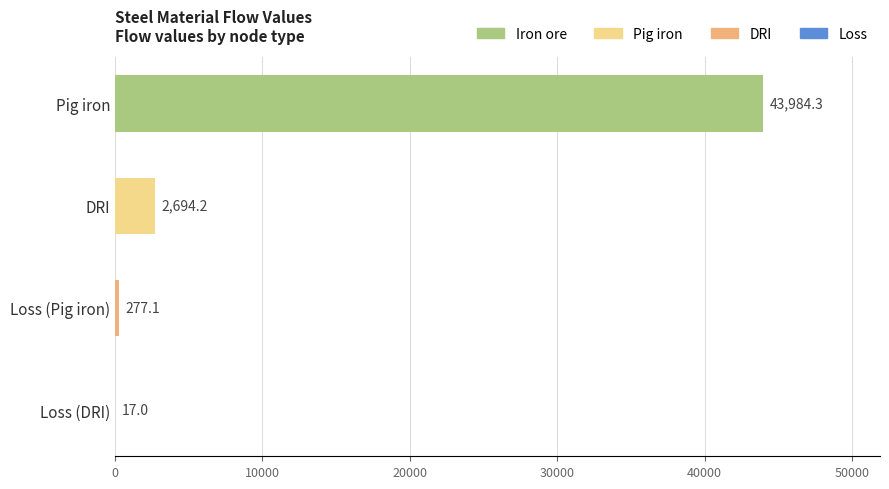

How many values exceed 2694?

2